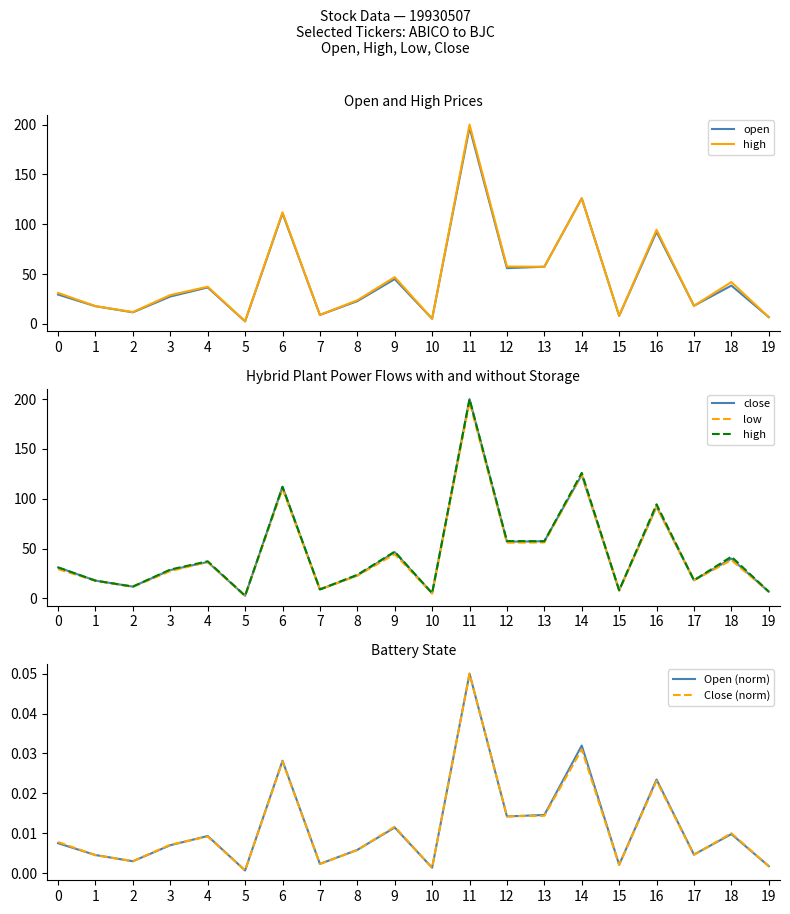

Between 13 and 0, which is larger?

13